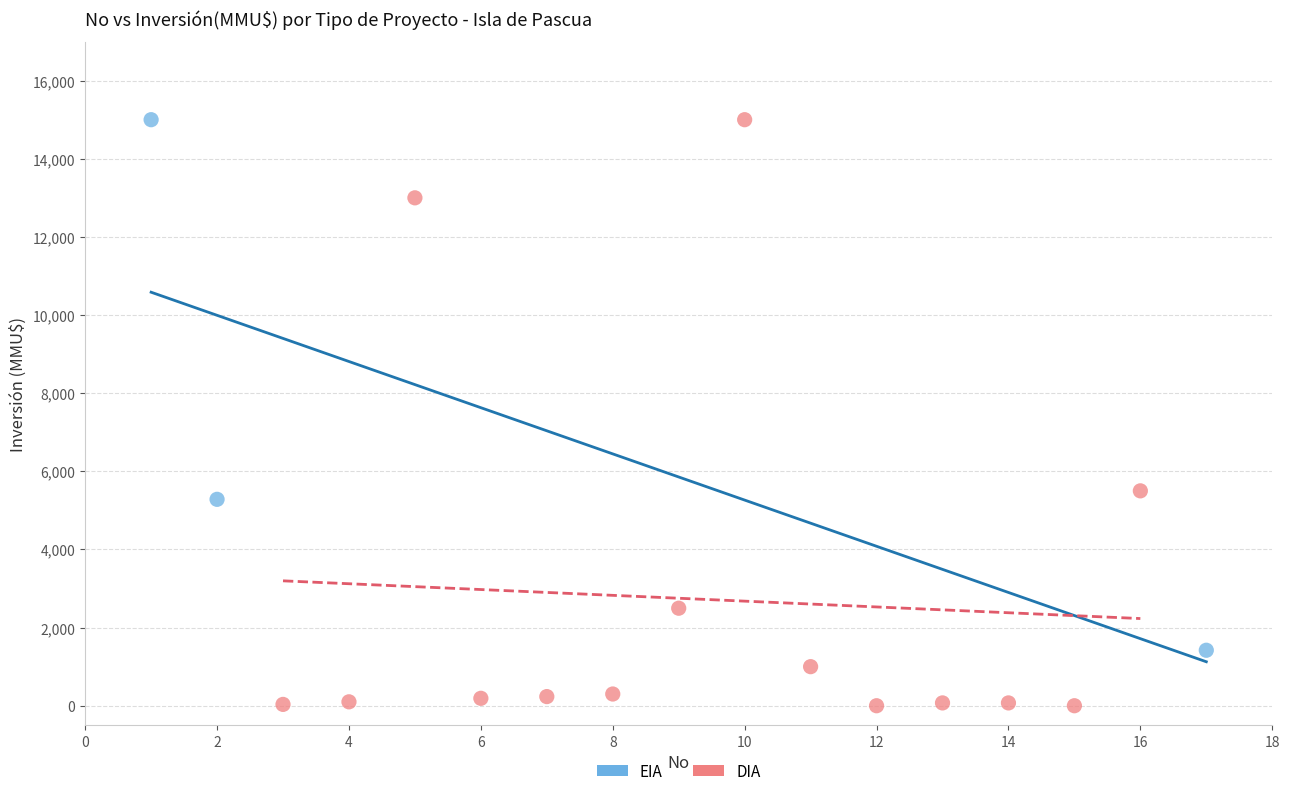

Which series reaches the minimum Y coordinate?

DIA